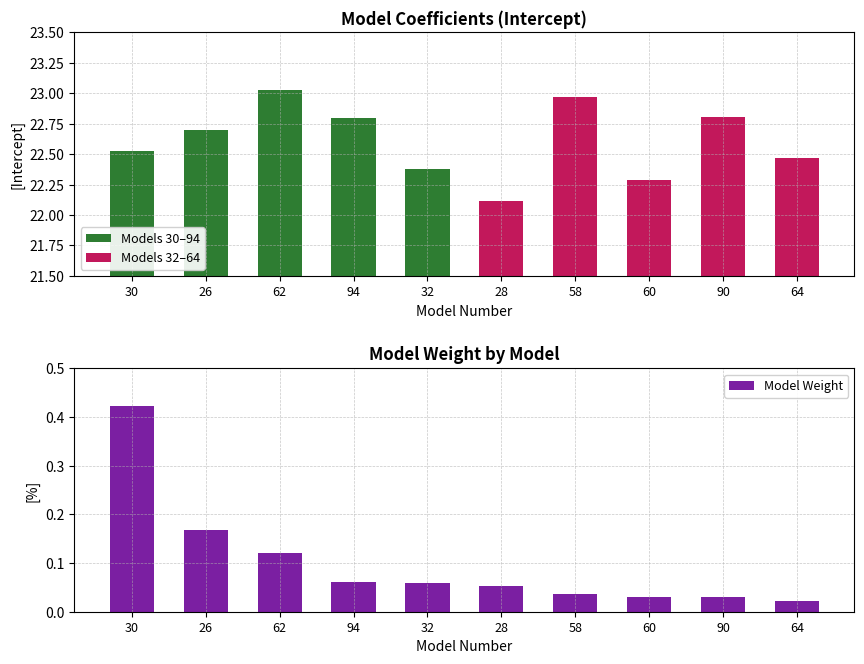

Does the chart contain stacked bars?

No